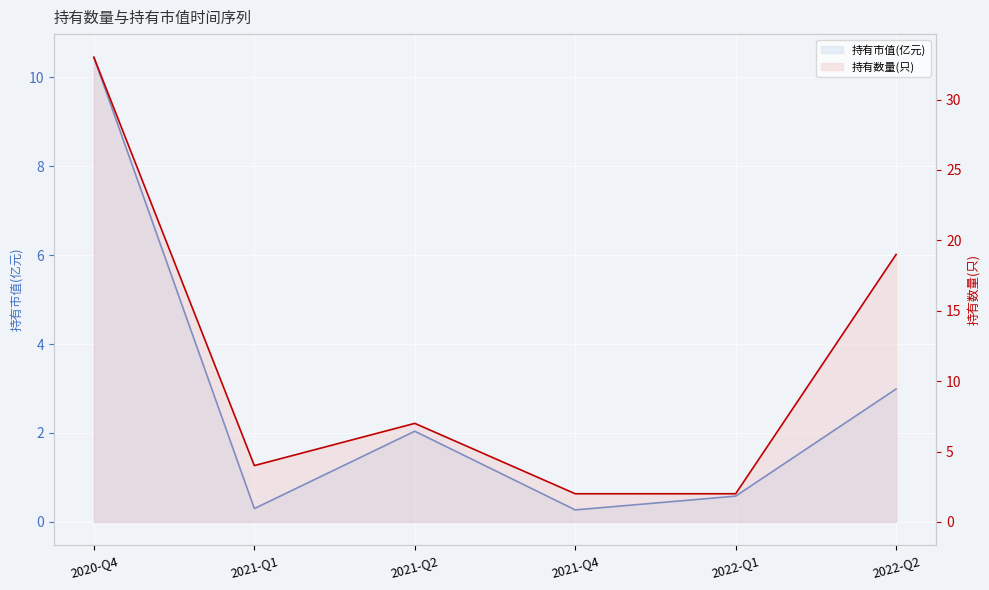

True or false: 持有市值(亿元) has a value of 3.4 at 2021-Q2.

False